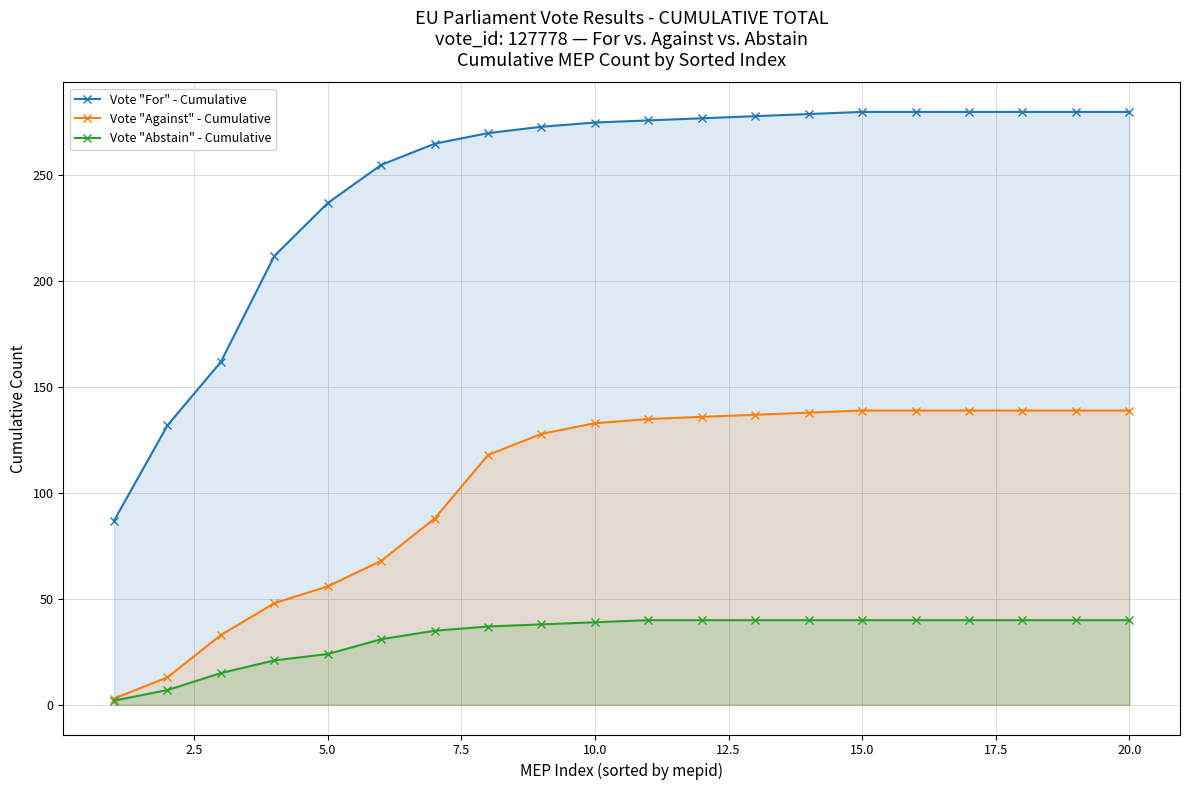

Is the value of Vote "For" - Cumulative at 15 greater than the value of Vote "Against" - Cumulative at 18?

Yes